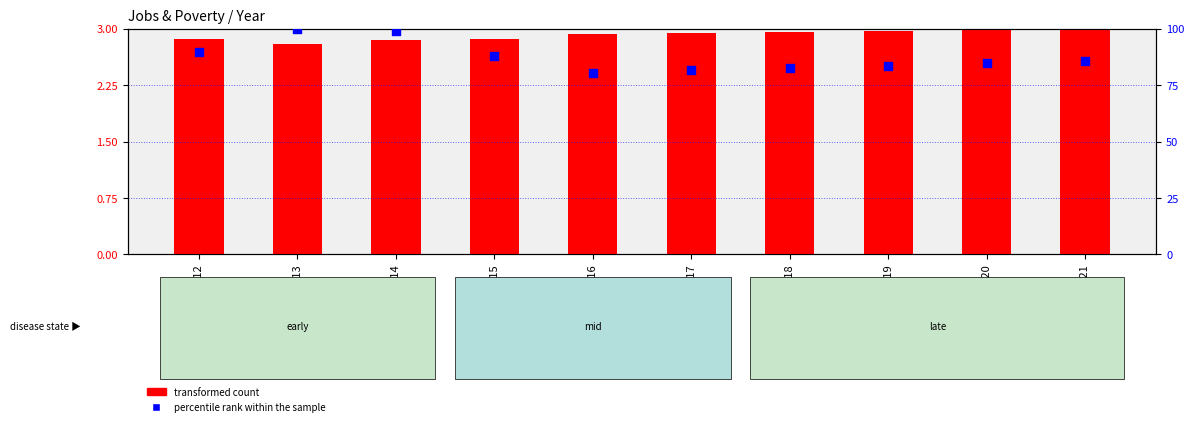

Which series contains the lowest Y value?

transformed count